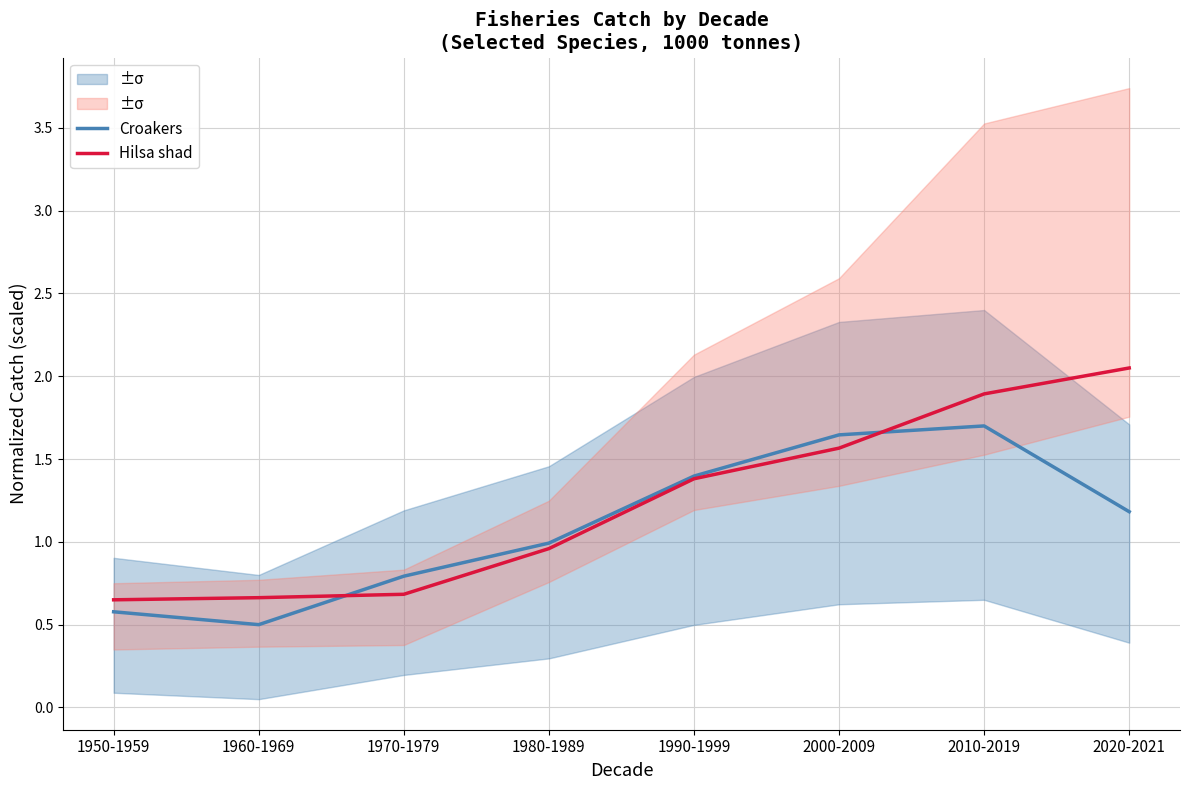

Which series has the widest spread of values?

Hilsa shad